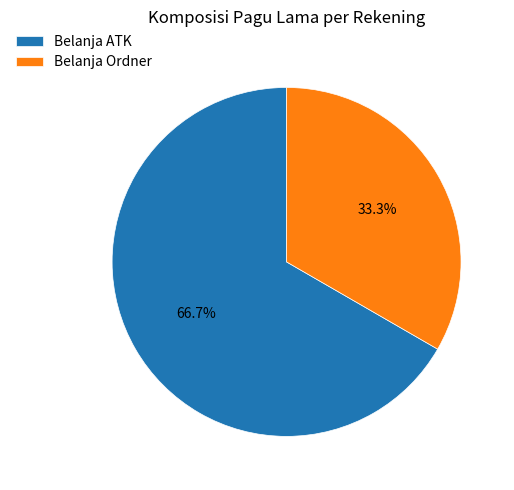

Do Belanja Ordner and Belanja ATK together represent more than half of the pie?

Yes